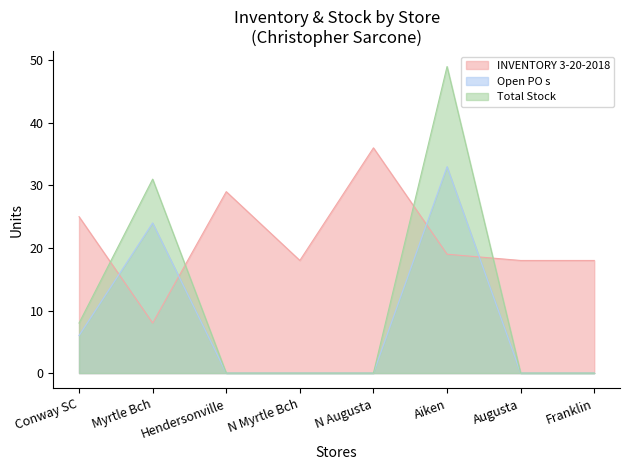

After their last crossing, which series has the higher values: Open PO s or INVENTORY 3-20-2018?

INVENTORY 3-20-2018